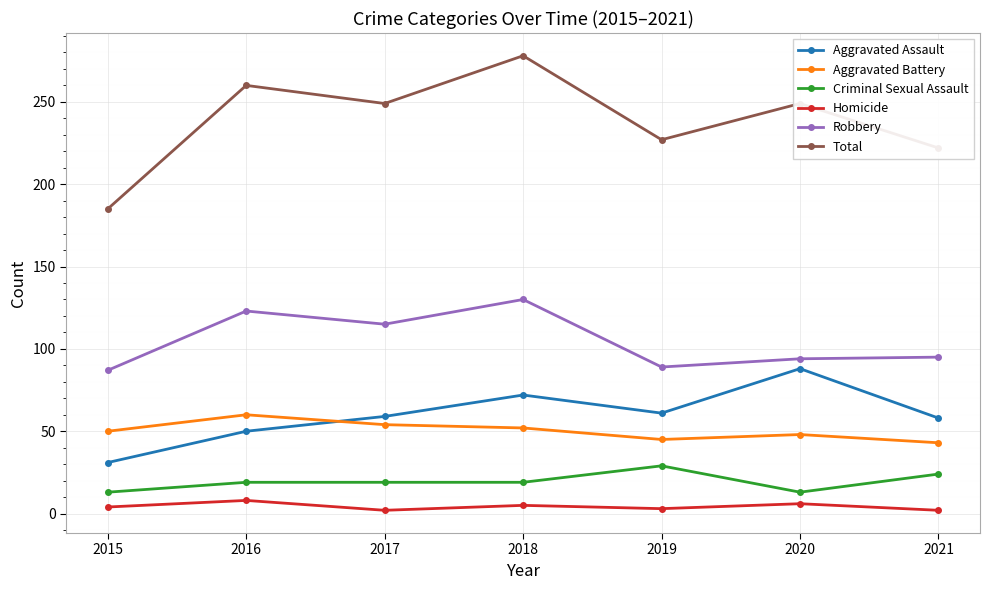

How many data points in Robbery are less than 95?

3